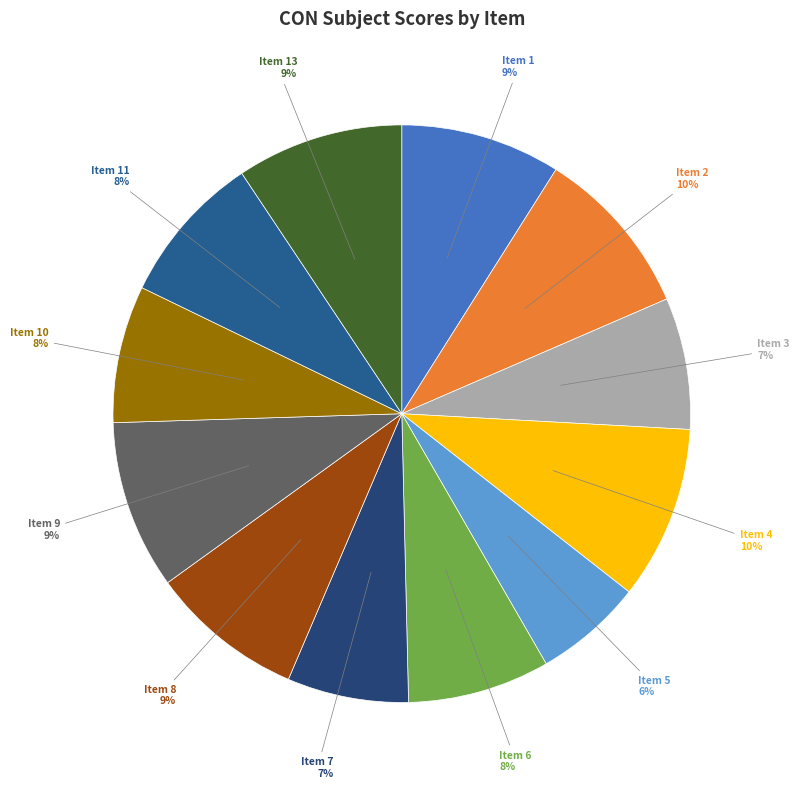

To the nearest percent, what is the average slice percentage?

8%